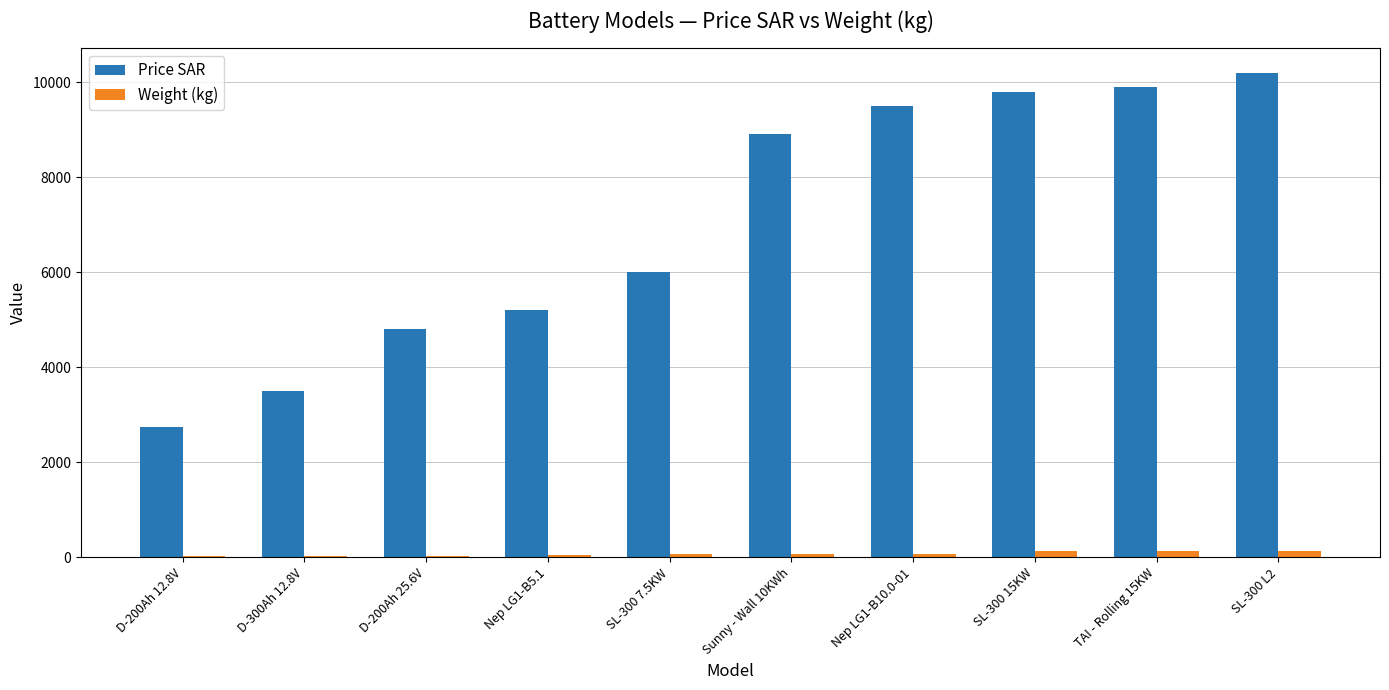

Which category has the highest value in the Price SAR series?

SL-300 L2